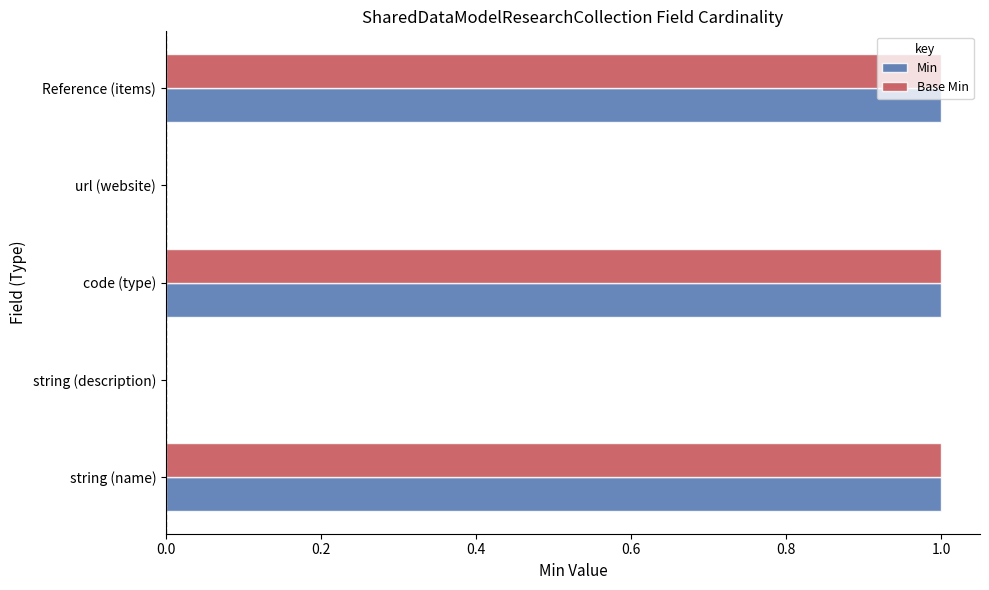

True or false: Base Min has a value of 1 at code (type).

True